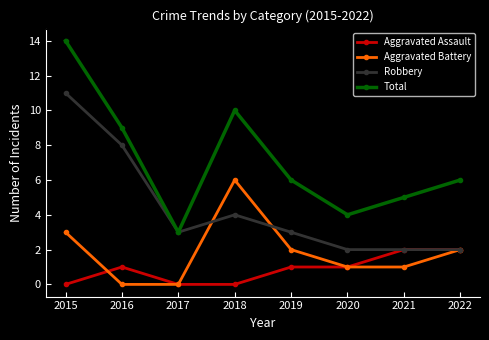

What is the average value of the Aggravated Battery series?

2